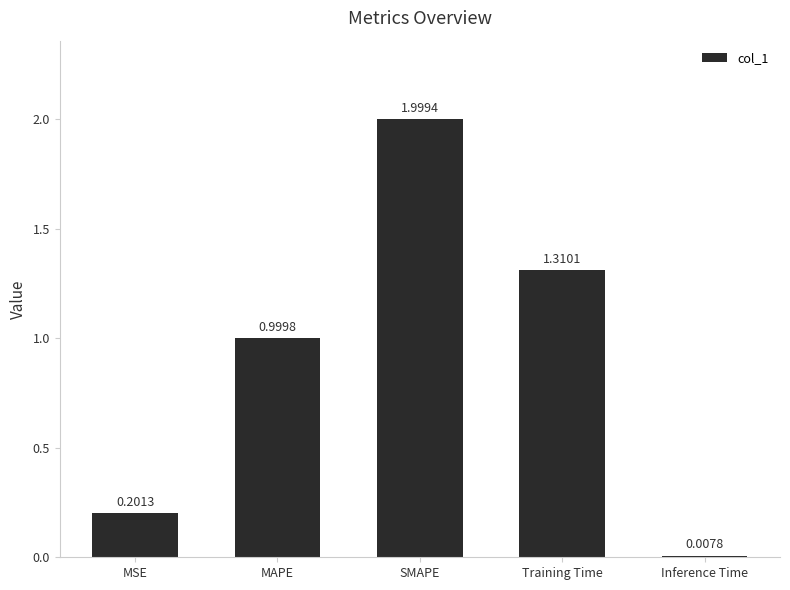

List the labels in order of value, smallest first.

Inference Time, MSE, MAPE, Training Time, SMAPE